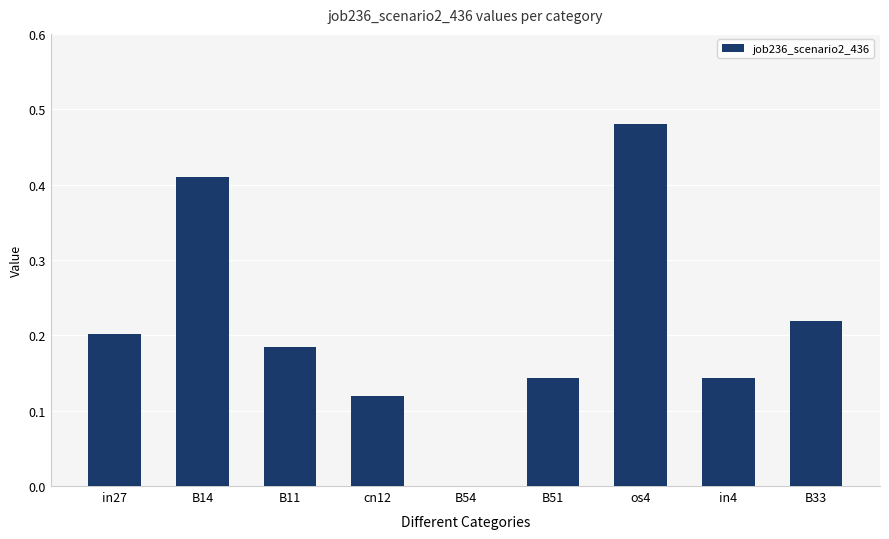

Which category has the highest value across all series?

os4